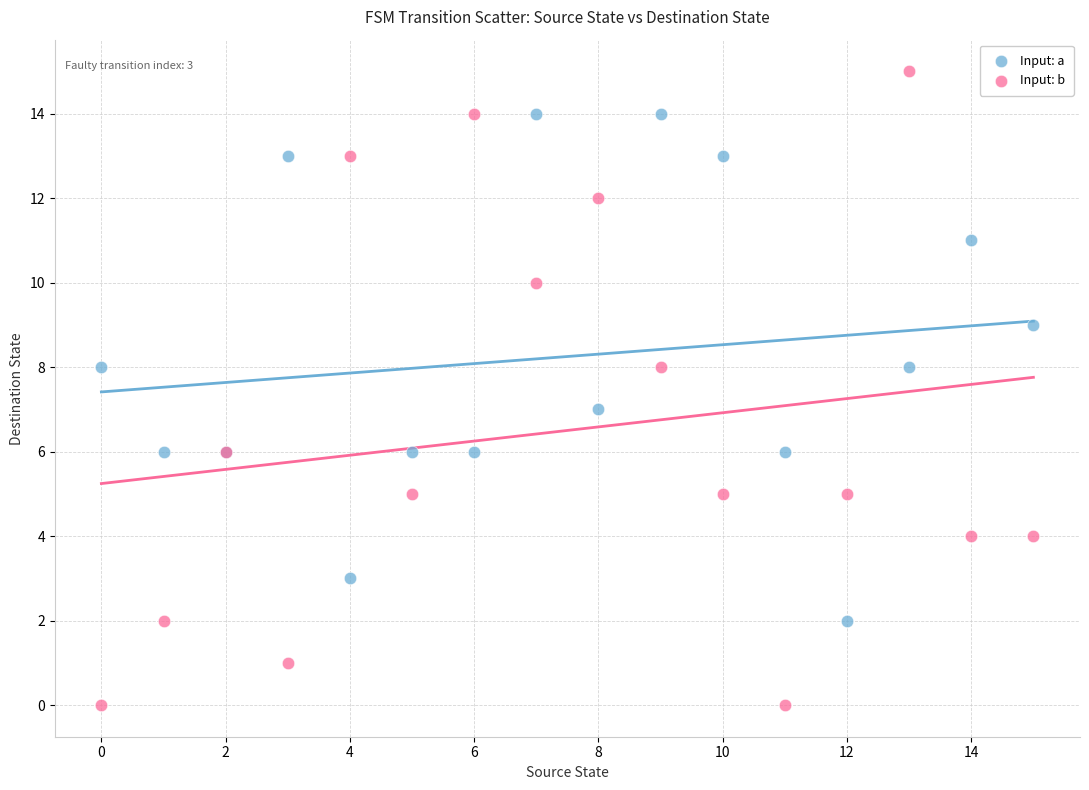

Which series has the largest Y range (max minus min)?

Input: b